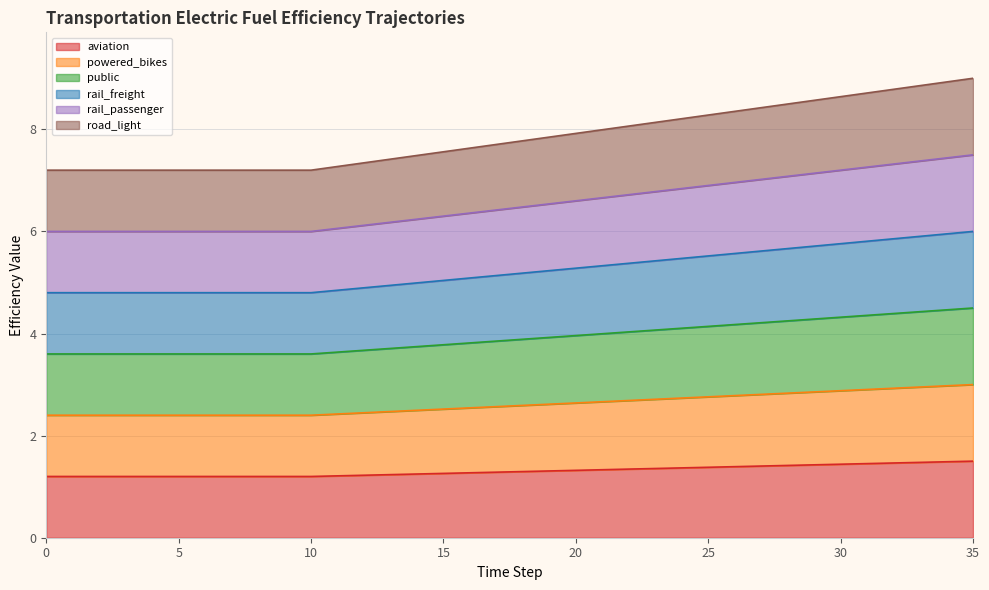

True or false: rail_freight and rail_passenger cross at least once.

False